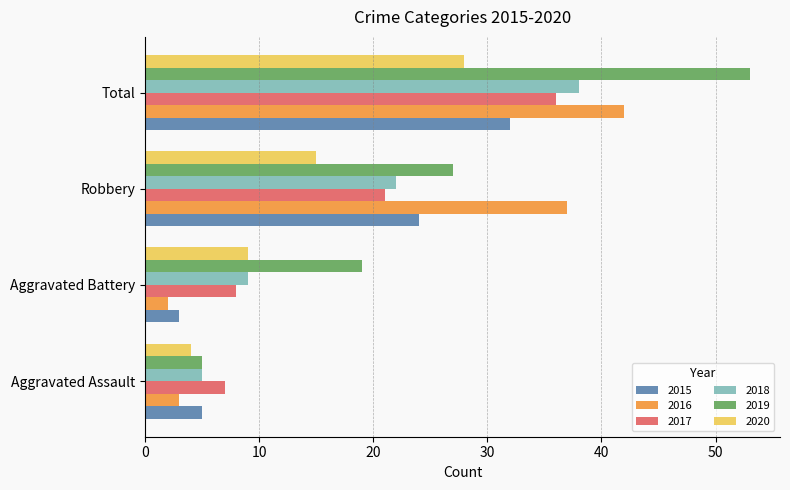

Between Aggravated Assault and Total, which series saw the biggest shift?

2019